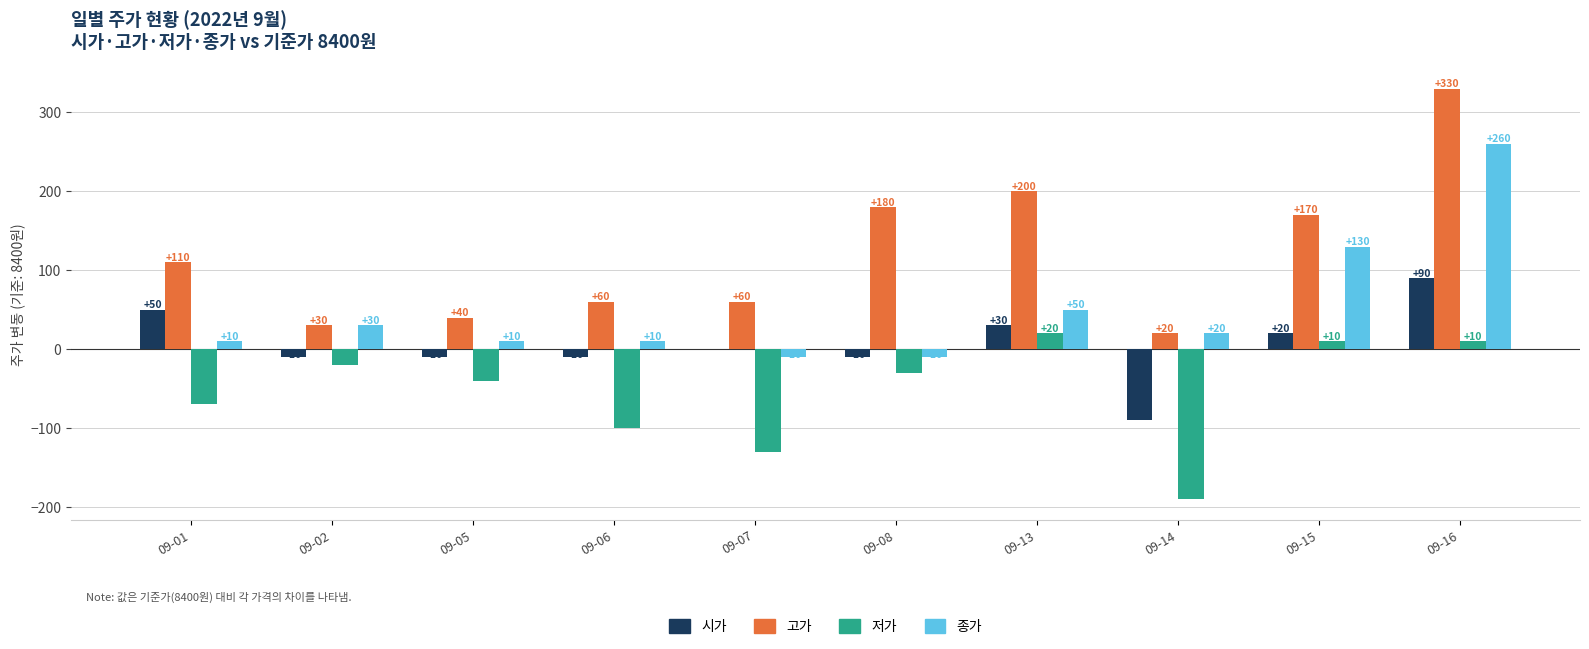

Is it true that 고가 equals 268 at 09-13?

False